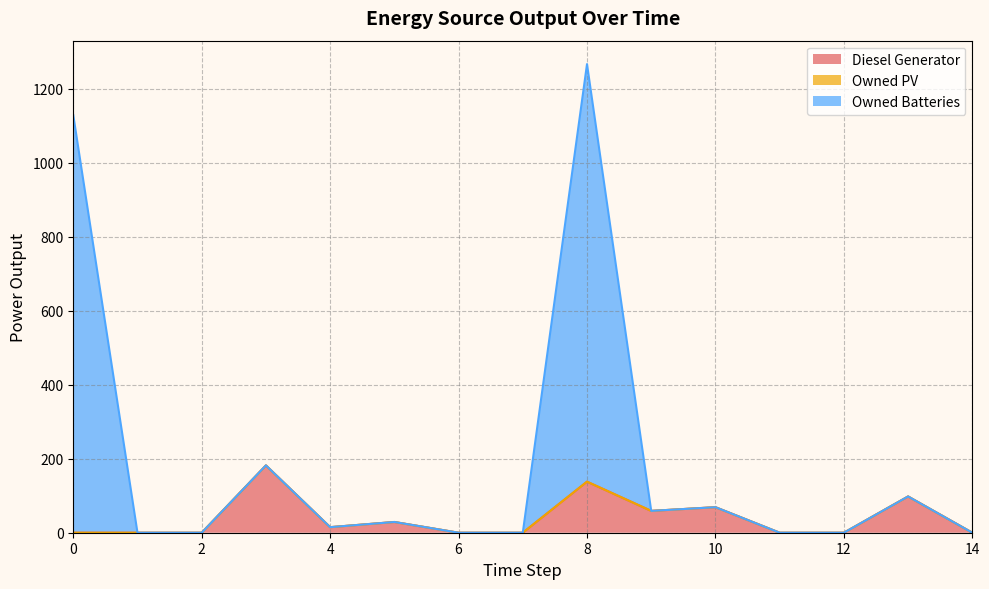

True or false: Diesel Generator and Owned Batteries intersect in this chart.

False